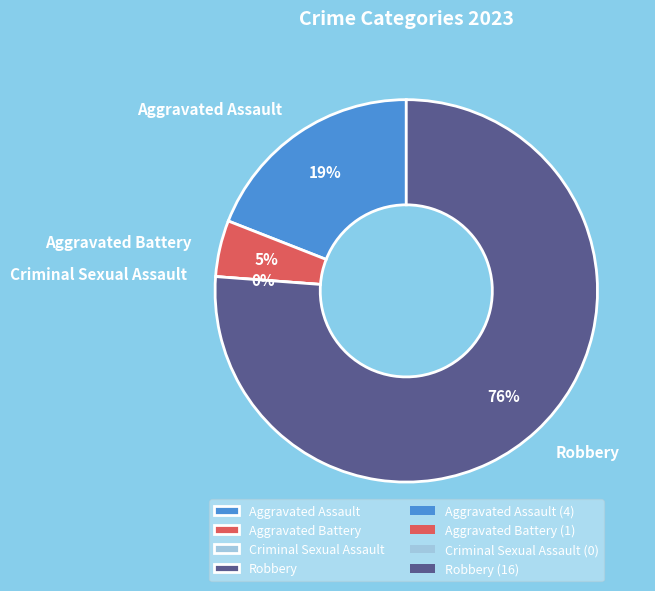

How many segments does this pie chart have?

4